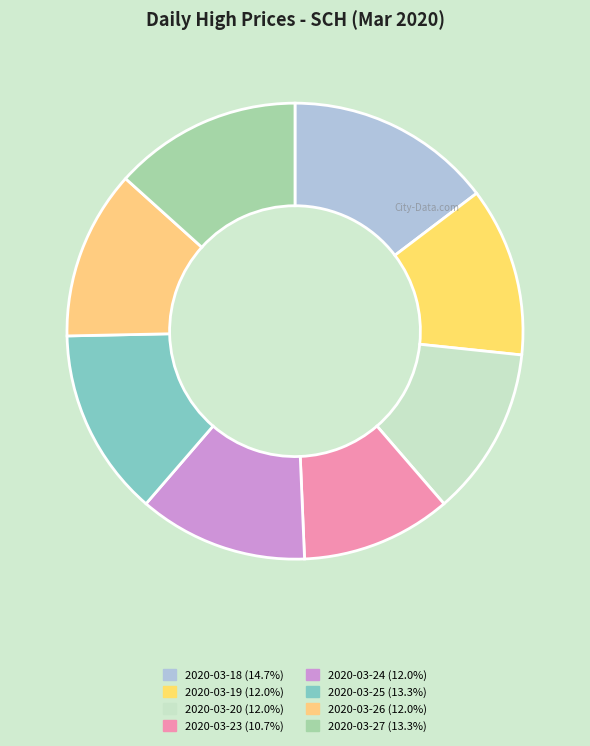

Count the number of slices in the pie.

8